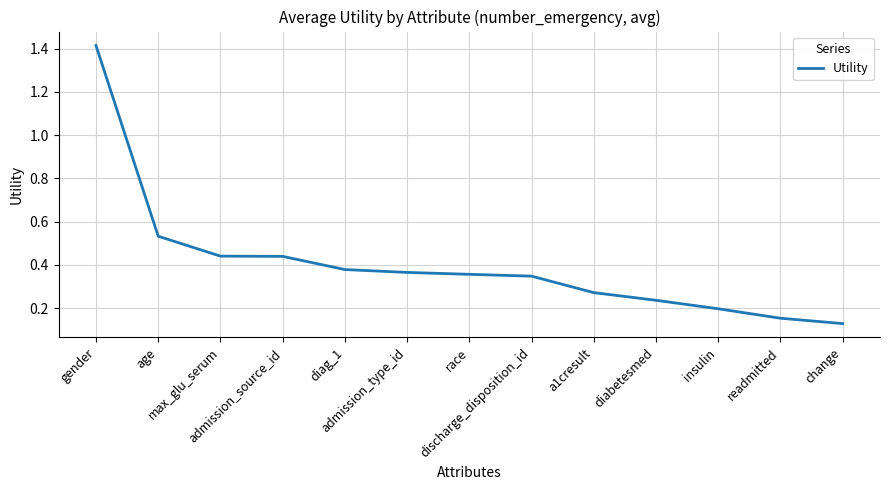

What is the difference between the maximum and minimum values?

1.3